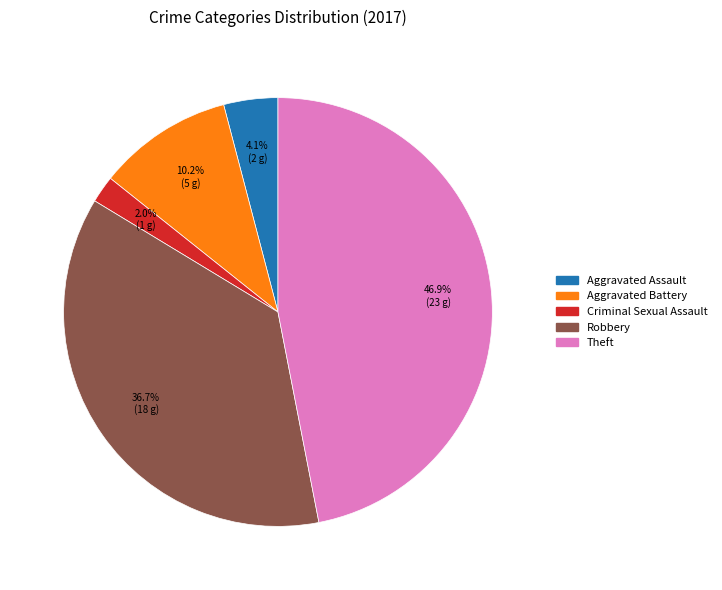

To the nearest percent, what is the average slice percentage?

20%